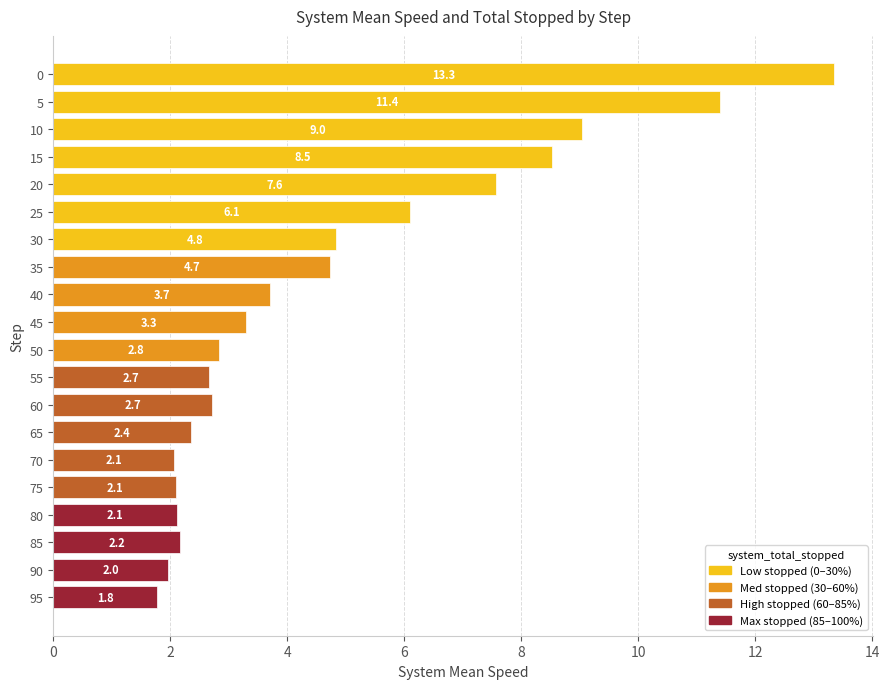

What is the difference between the values at 70 and 45?

1.2